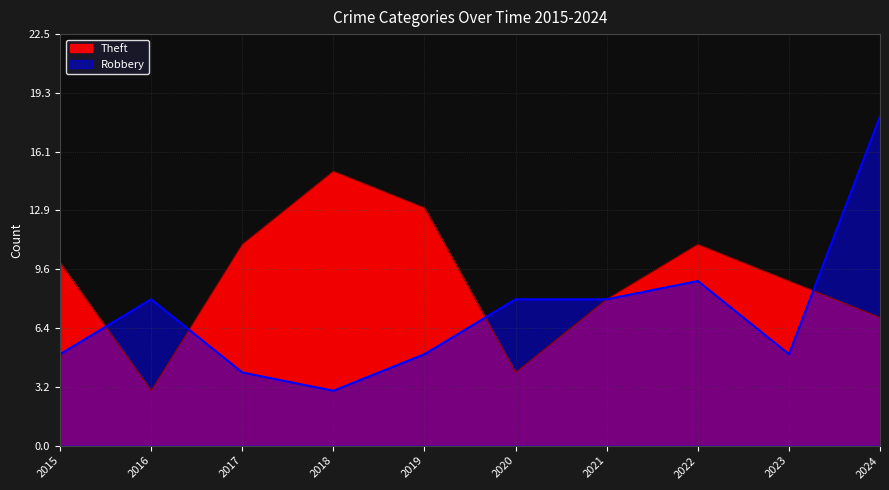

At which label does Robbery first exceed 8?

2022